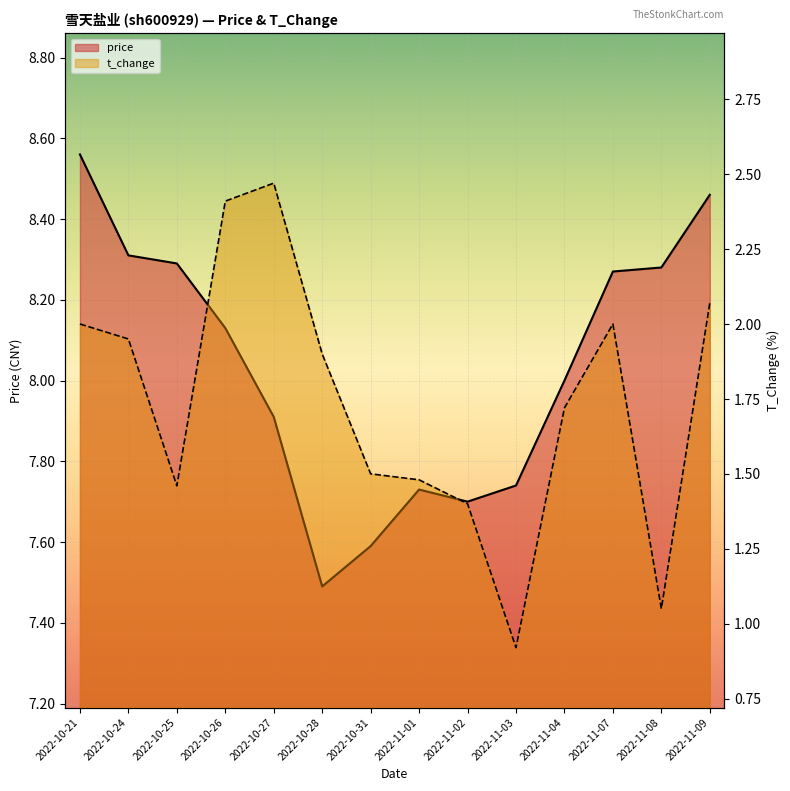

What is the total value across all series at 2022-11-07?

10.3